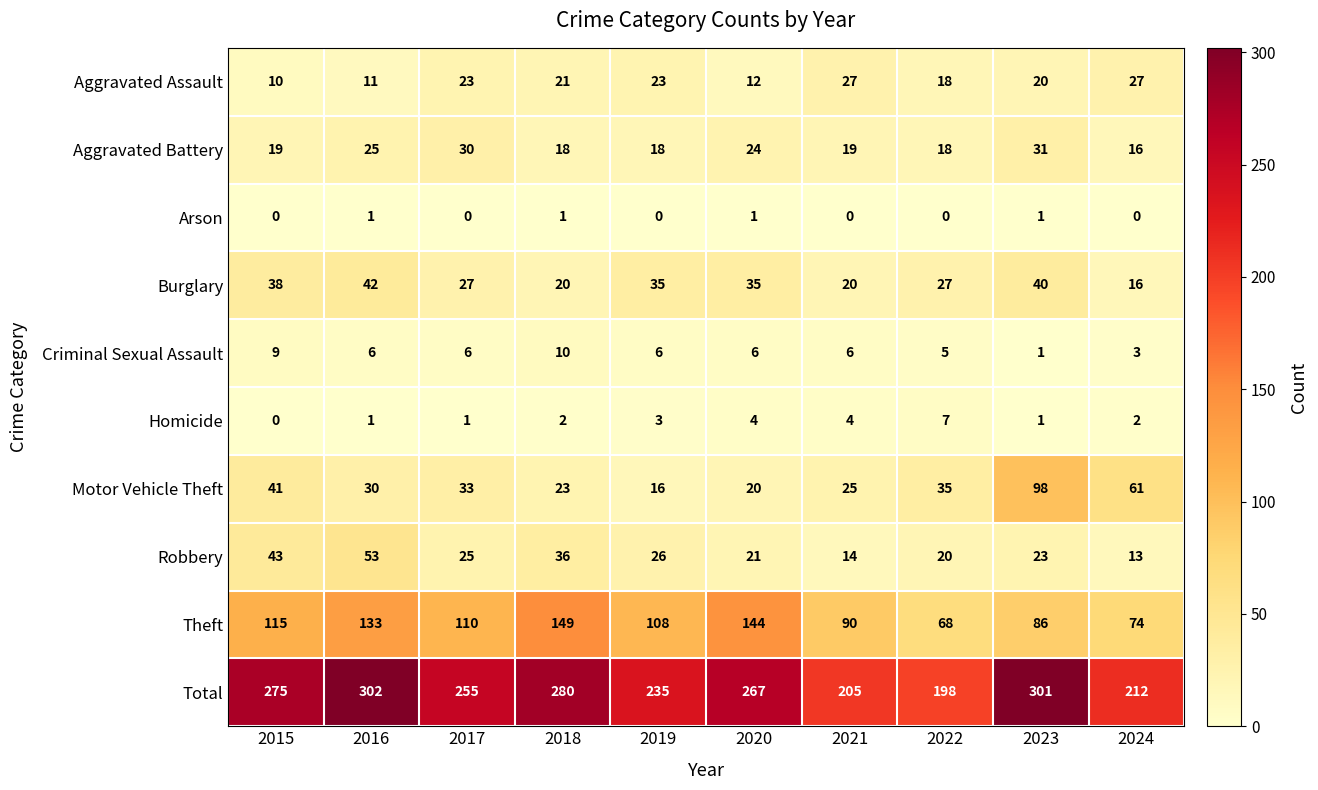

True or false: Arson has a value of 0 at 2021.

True